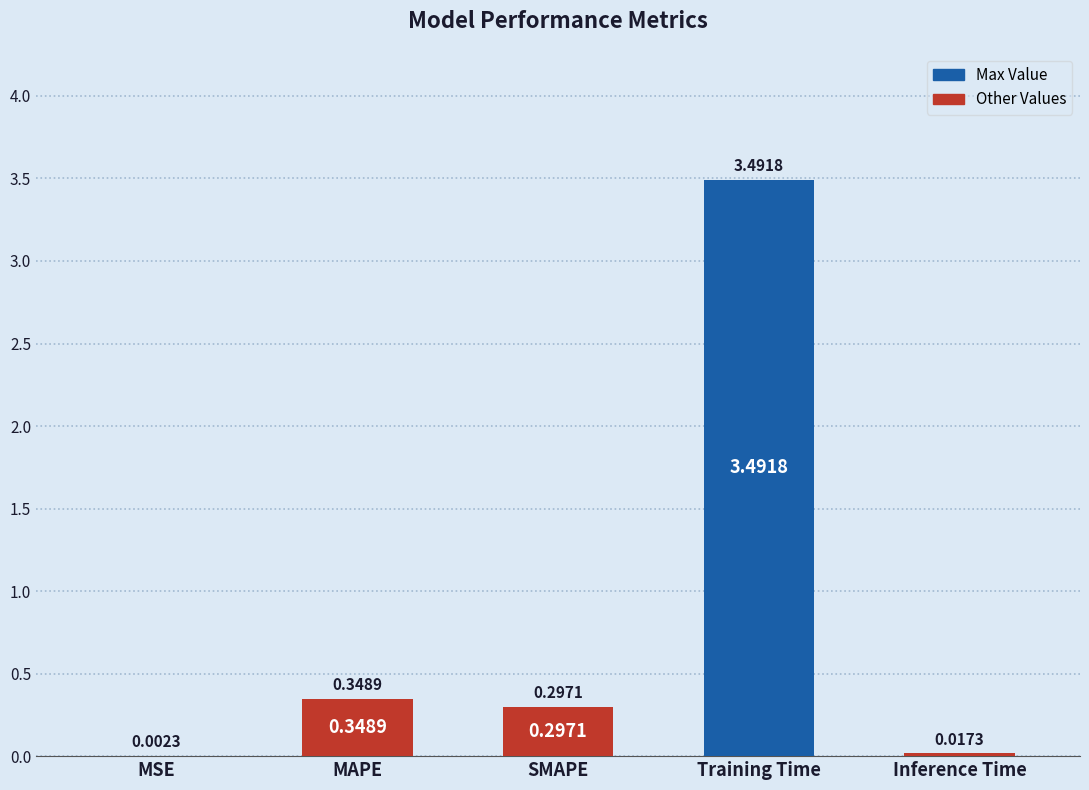

What is the change in value from MSE to SMAPE?

+0.3